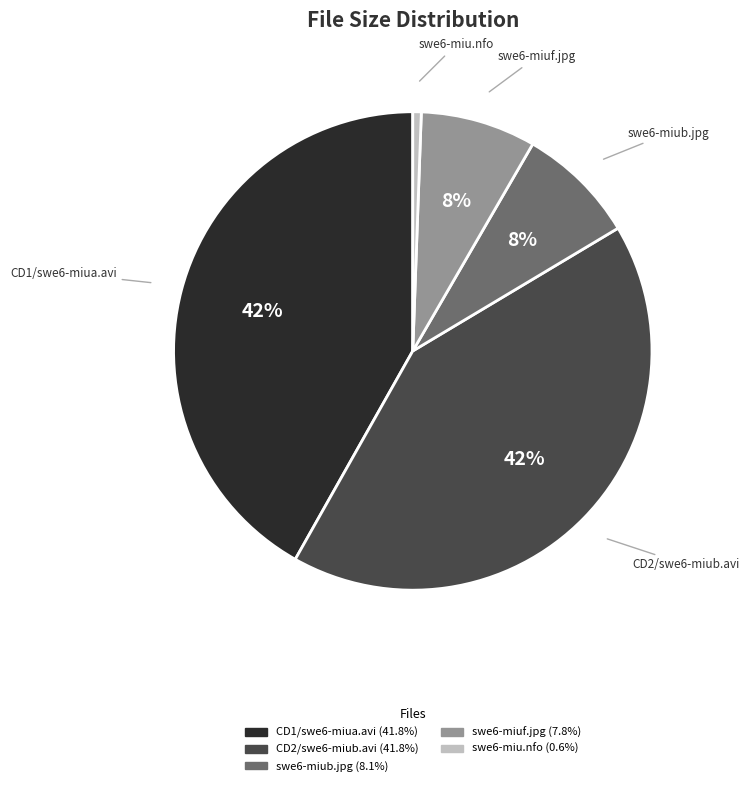

How many segments does this pie chart have?

5